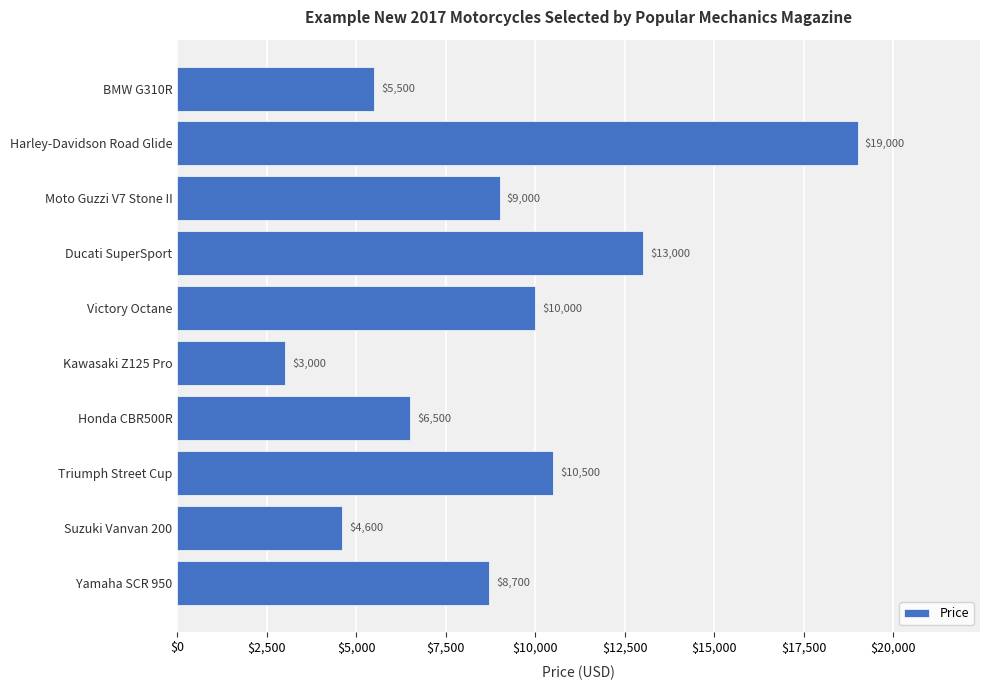

The value at Suzuki Vanvan 200 is 4600. True or false?

True